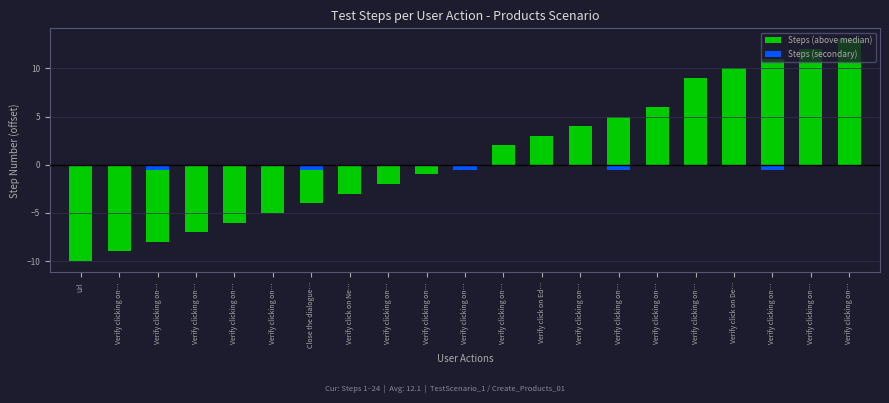

Where is Steps (secondary) nearest to the value 0?

Url